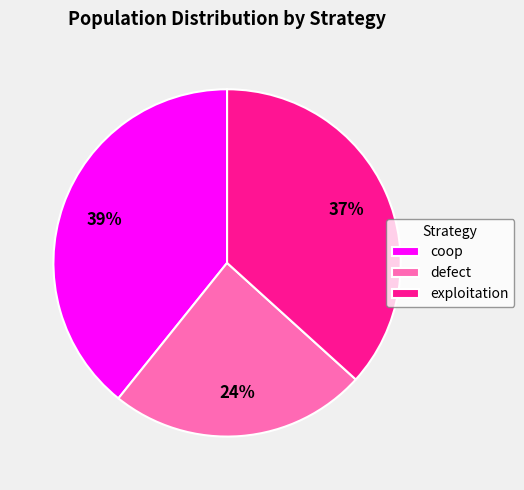

What is the largest slice in the pie chart?

coop